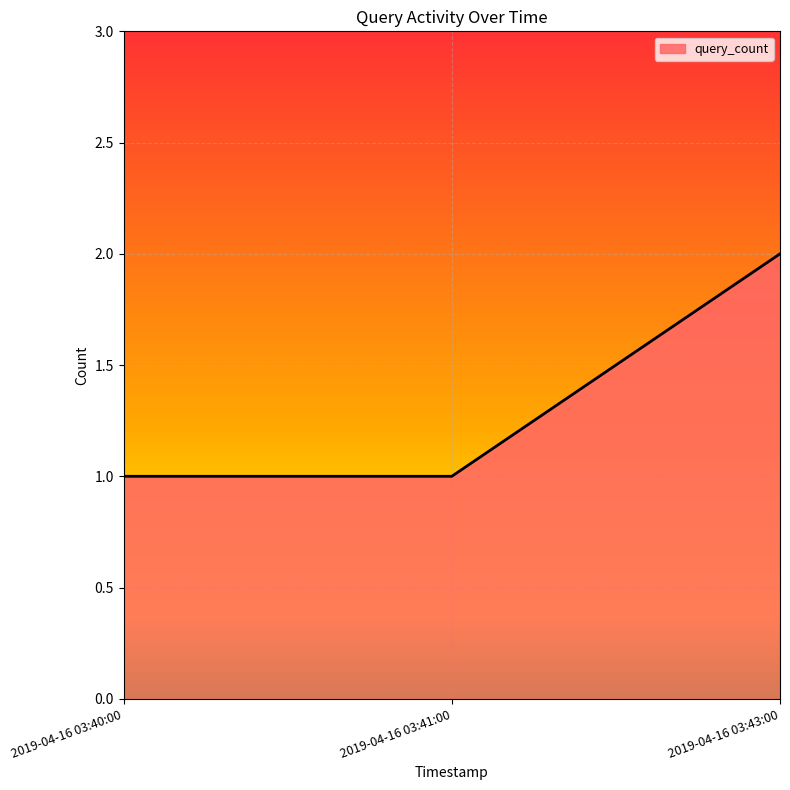

At which category does the chart reach its peak across all series?

2019-04-16 03:43:00